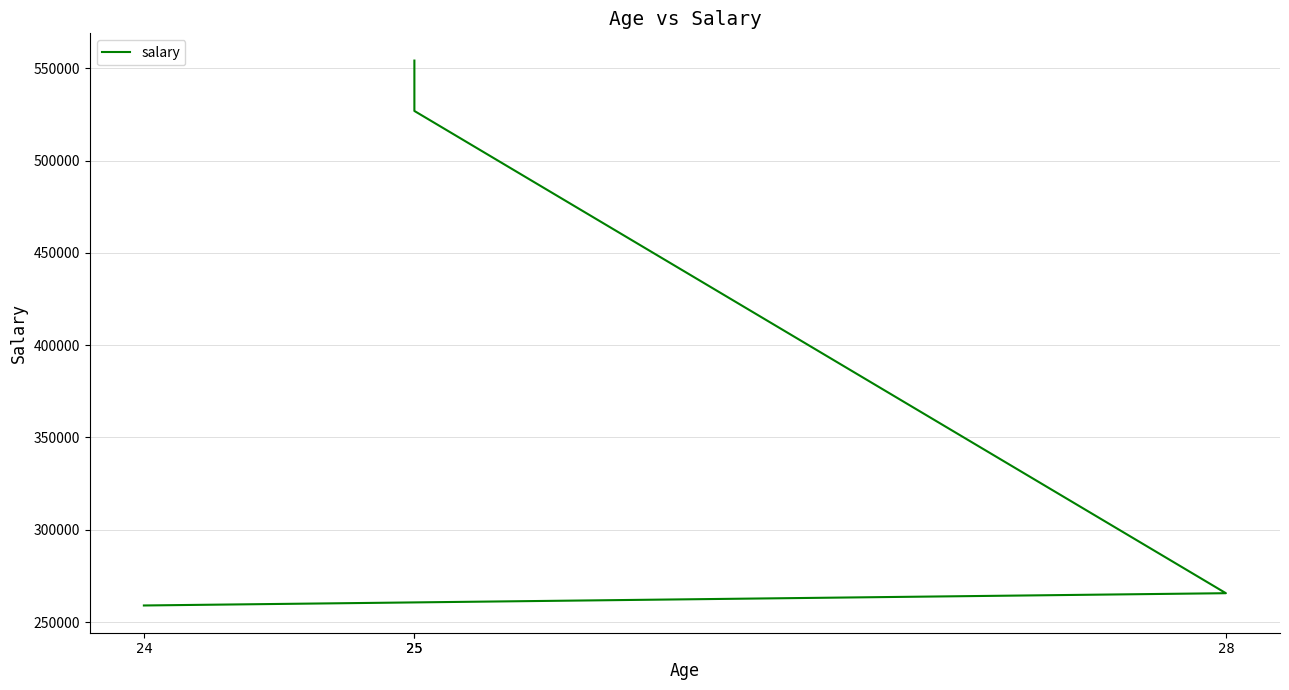

Rank the categories by value from highest to lowest.

25, 25, 28, 24